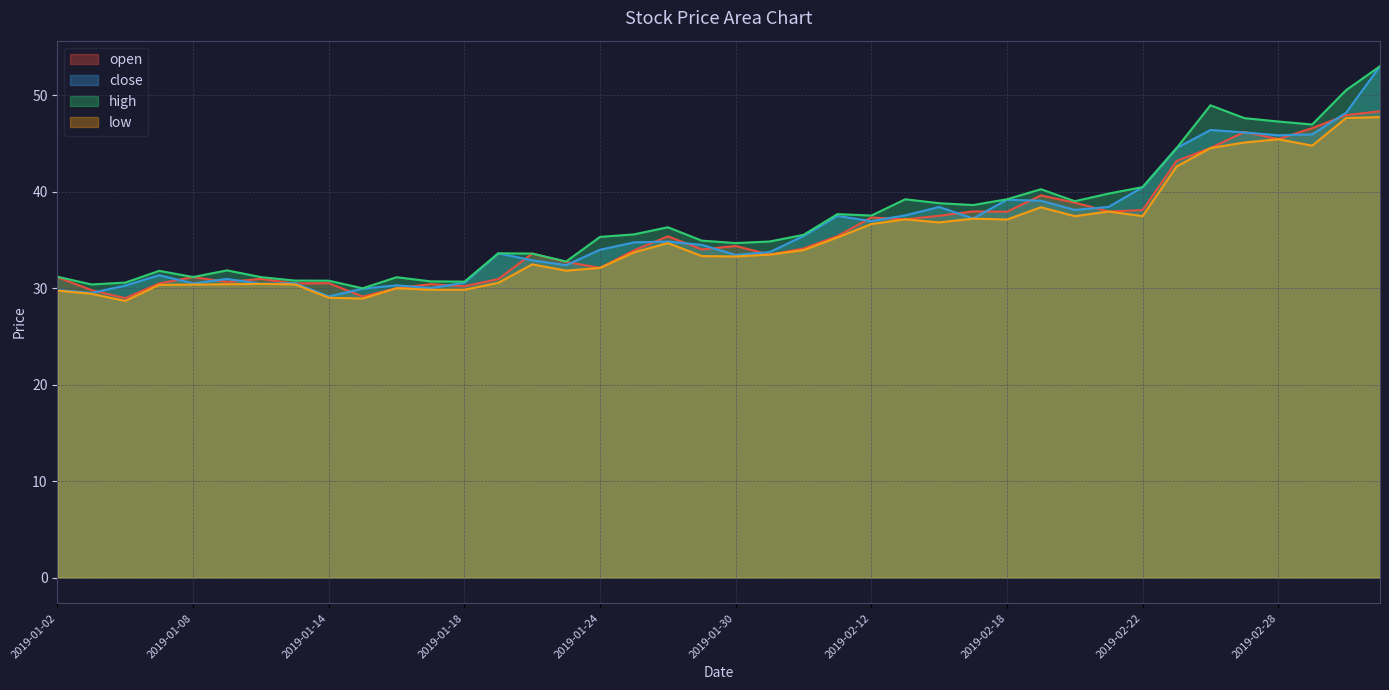

Between 2019-01-17 and 2019-02-14, which series saw the biggest shift?

close